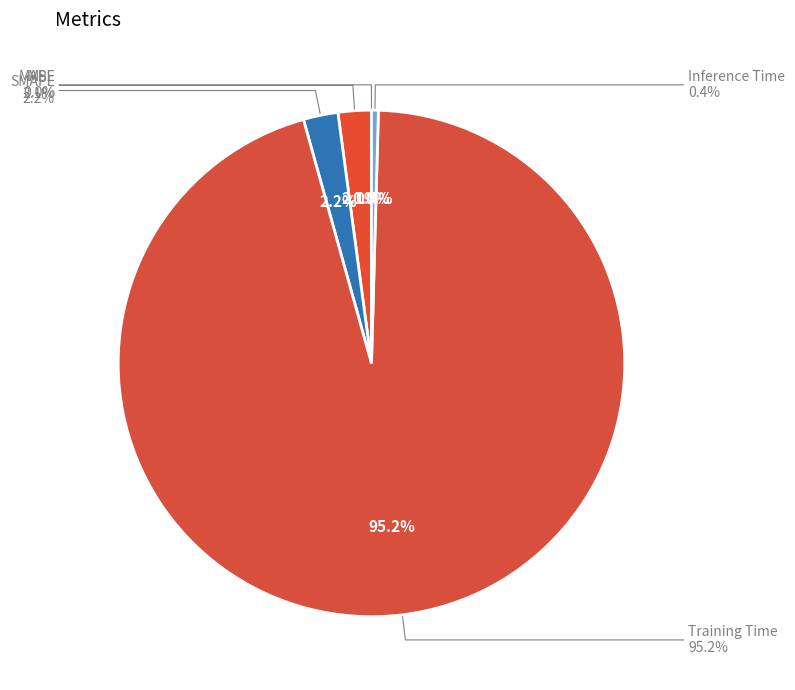

To the nearest percent, what is the average slice percentage?

20%